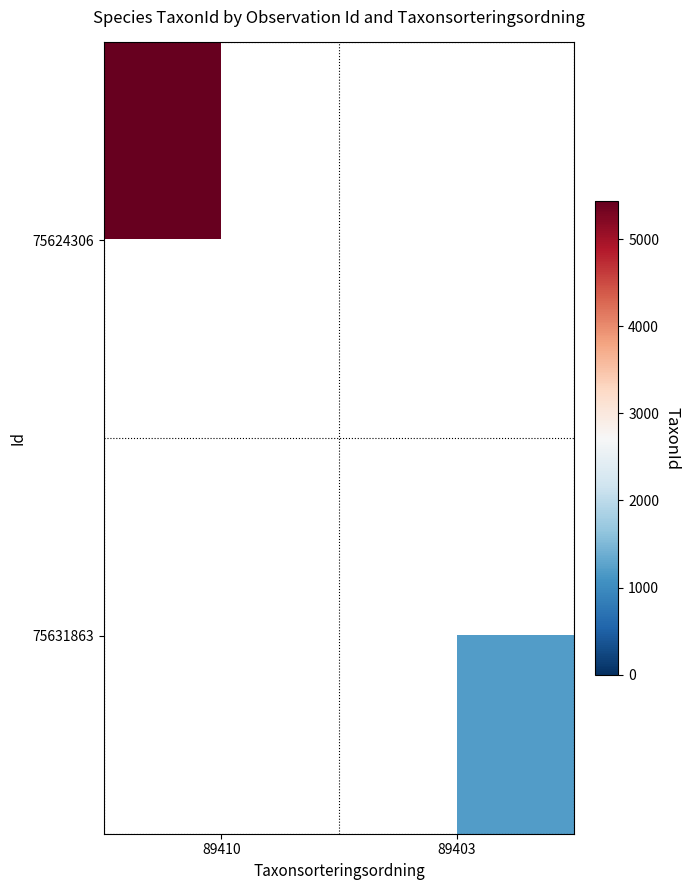

True or false: 75624306 has a value of 5432.0 at 89410.

True